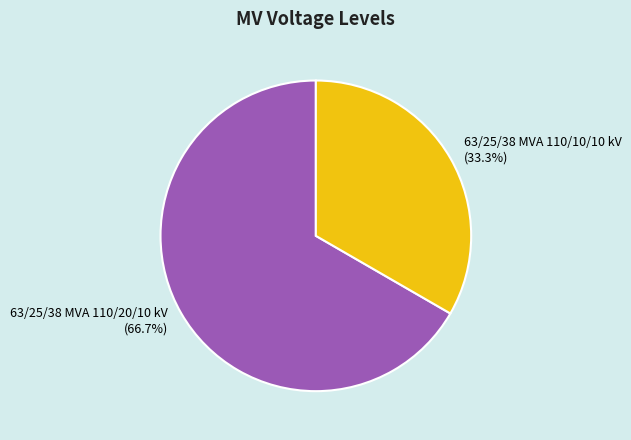

To the nearest percent, what is the difference between the largest and smallest slice percentages?

33%